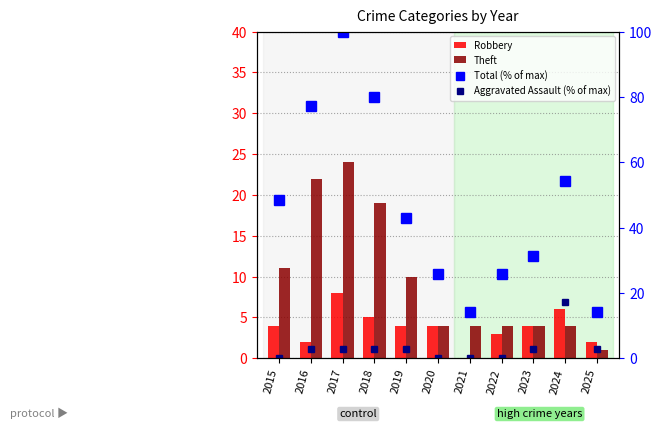

Between 2025 and 2024, which is larger?

2024